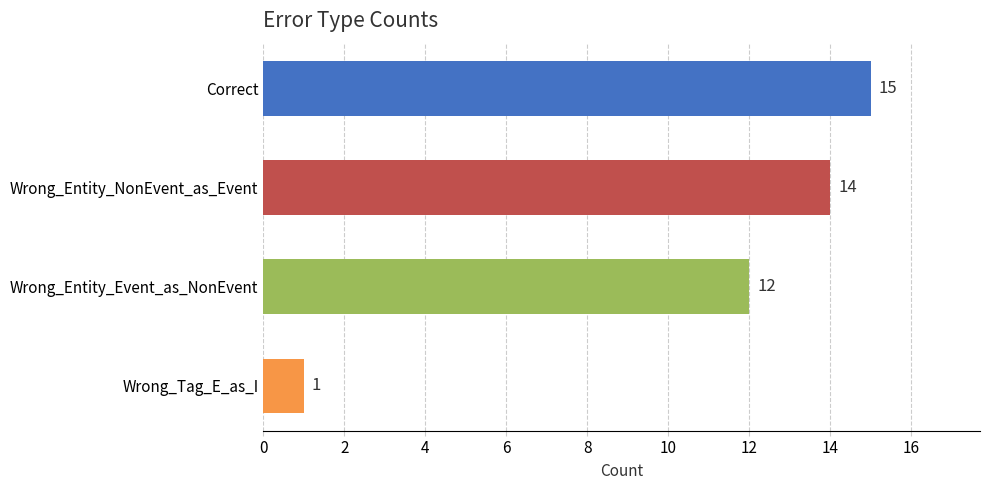

At which label is the value closest to 8?

Wrong_Entity_Event_as_NonEvent